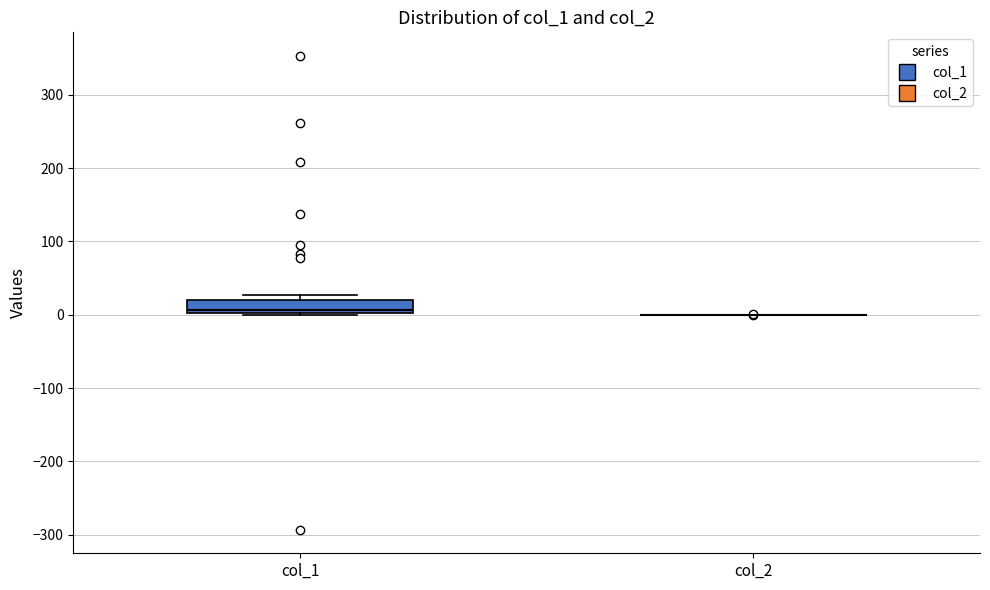

Reading left to right, read every box against the y-axis: the position of its median line, the range the box covers, and the ends of its whiskers. The values are not printed on the chart, so give them approximately, as read against the axis.

col_1: median 10, box 0 to 20, whiskers 0 to 30
col_2: box collapsed to a line at 0, whiskers 0 to 0